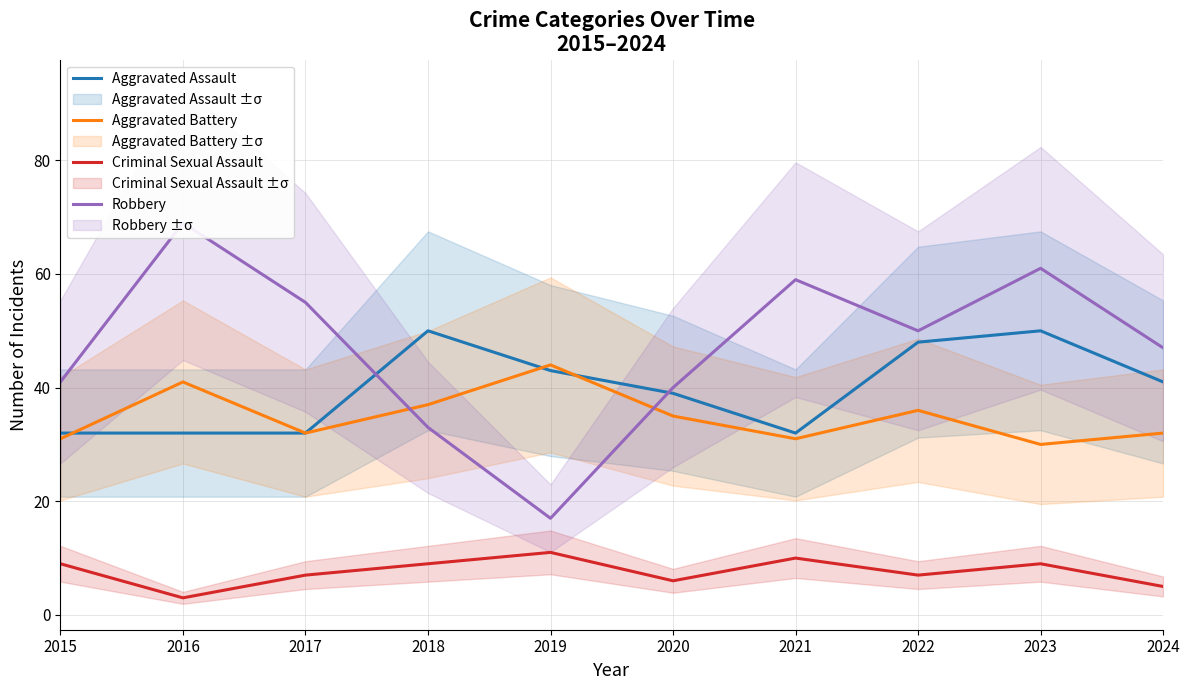

Which has a higher value, 2015 or 2017?

2015